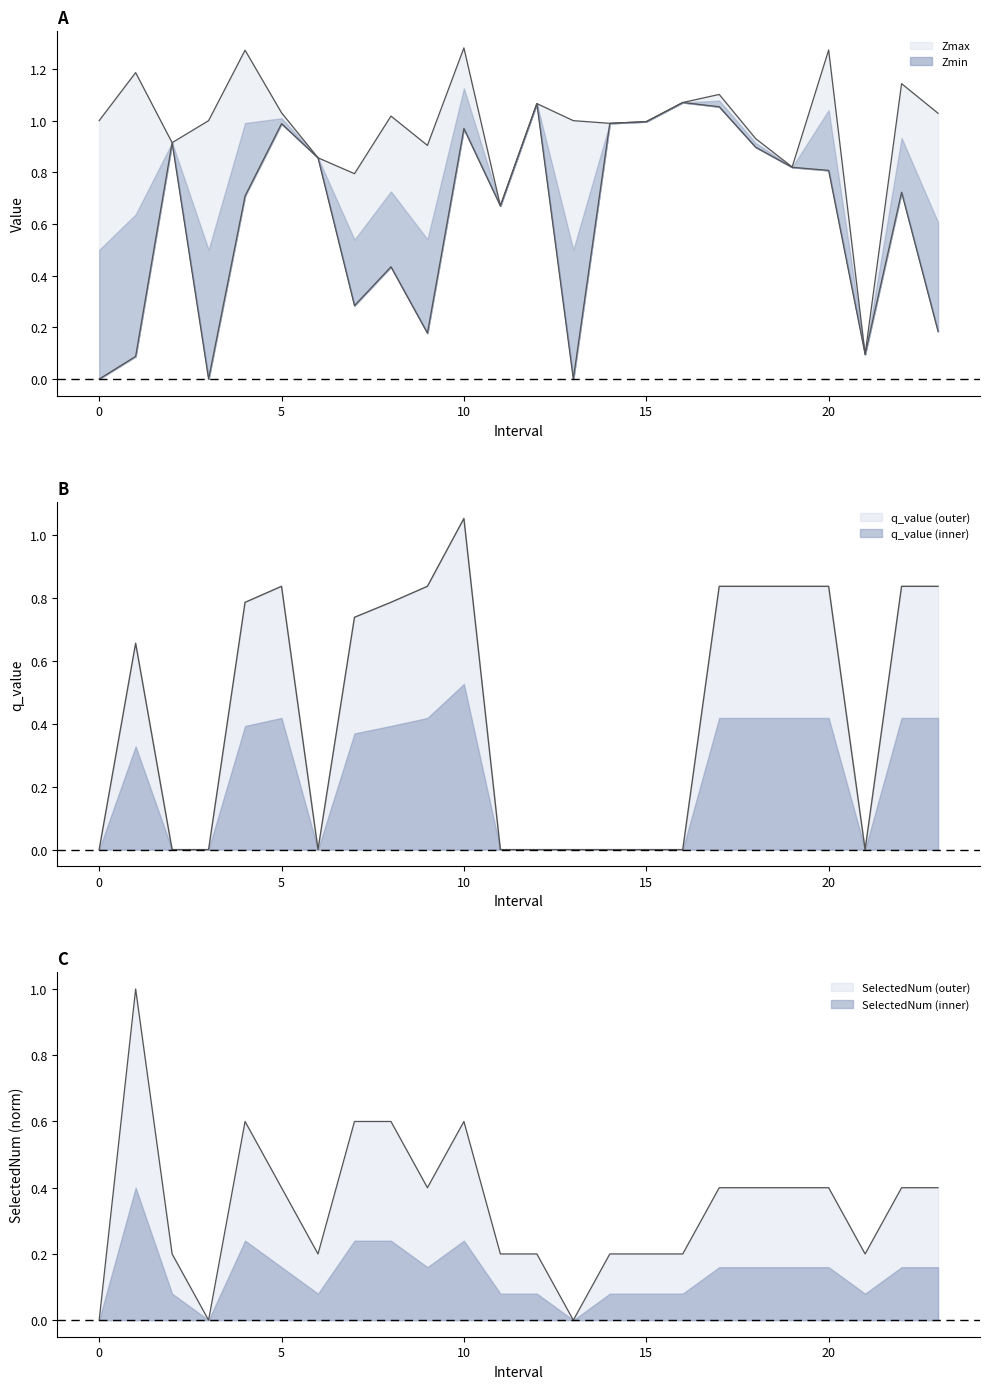

Reading left to right, what are all the values shown in this chart?

Zmax: 0=1.0	1.0=1.2	2.0=0.9	3=1.0	4.0=1.3	5.0=1.0	6.0=0.9	7.0=0.8	8.0=1.0	9.0=0.9	10.0=1.3	11.0=0.7	12.0=1.1	13=1.0	14.0=1.0	15.0=1.0	16.0=1.1	17.0=1.1	18.0=0.9	19.0=0.8	20.0=1.3	21.0=0.1	22.0=1.1	23.0=1.0
Zmin: 0=0.0	1.0=0.1	2.0=0.9	3=0.0	4.0=0.7	5.0=1.0	6.0=0.9	7.0=0.3	8.0=0.4	9.0=0.2	10.0=1.0	11.0=0.7	12.0=1.1	13=0.0	14.0=1.0	15.0=1.0	16.0=1.1	17.0=1.1	18.0=0.9	19.0=0.8	20.0=0.8	21.0=0.1	22.0=0.7	23.0=0.2
q_value: 0=0.0	1.0=0.7	2.0=-0.0	3=0.0	4.0=0.8	5.0=0.8	6.0=-0.0	7.0=0.7	8.0=0.8	9.0=0.8	10.0=1.1	11.0=-0.0	12.0=-0.0	13=0.0	14.0=-0.0	15.0=-0.0	16.0=-0.0	17.0=0.8	18.0=0.8	19.0=0.8	20.0=0.8	21.0=-0.0	22.0=0.8	23.0=0.8
SelectedNum: 0=0.0	1.0=1.0	2.0=0.2	3=0.0	4.0=0.6	5.0=0.4	6.0=0.2	7.0=0.6	8.0=0.6	9.0=0.4	10.0=0.6	11.0=0.2	12.0=0.2	13=0.0	14.0=0.2	15.0=0.2	16.0=0.2	17.0=0.4	18.0=0.4	19.0=0.4	20.0=0.4	21.0=0.2	22.0=0.4	23.0=0.4